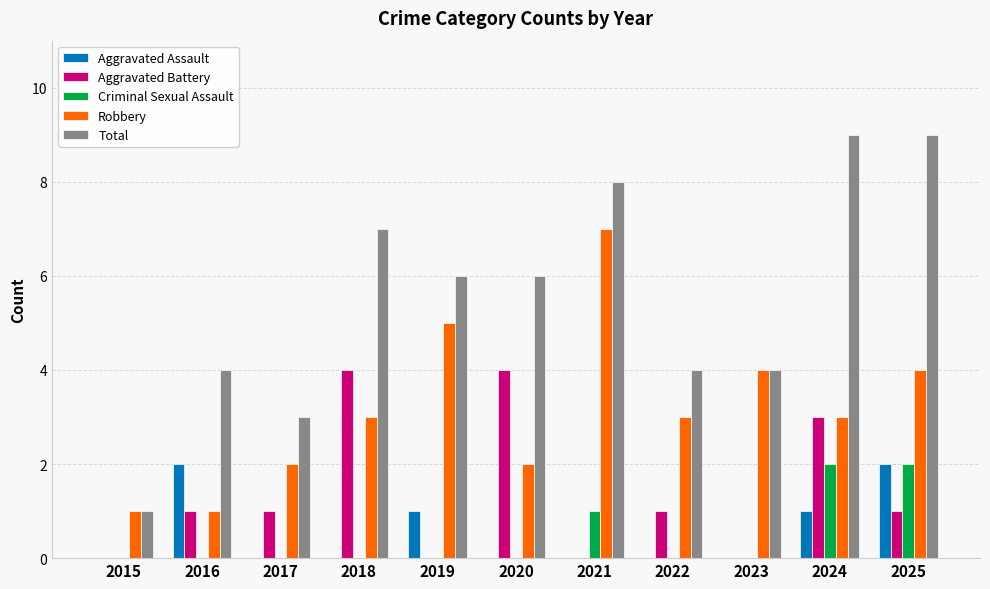

The value of Aggravated Assault at 2025 is 2. True or false?

True